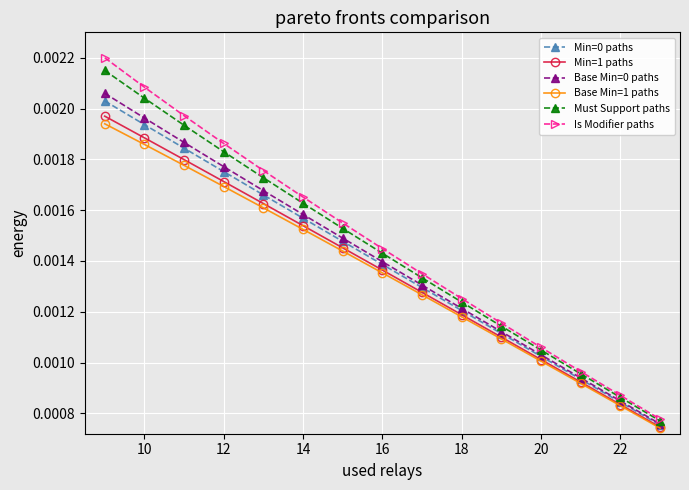

At how many categories does at least one series exceed 0?

15